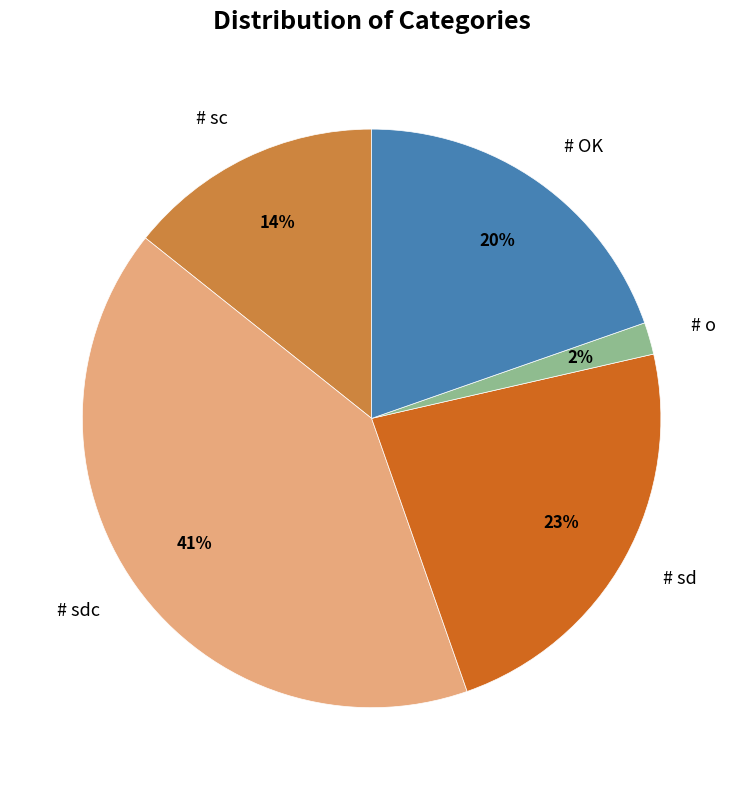

To the nearest percent, what is the difference between the largest and smallest slice percentages?

39%